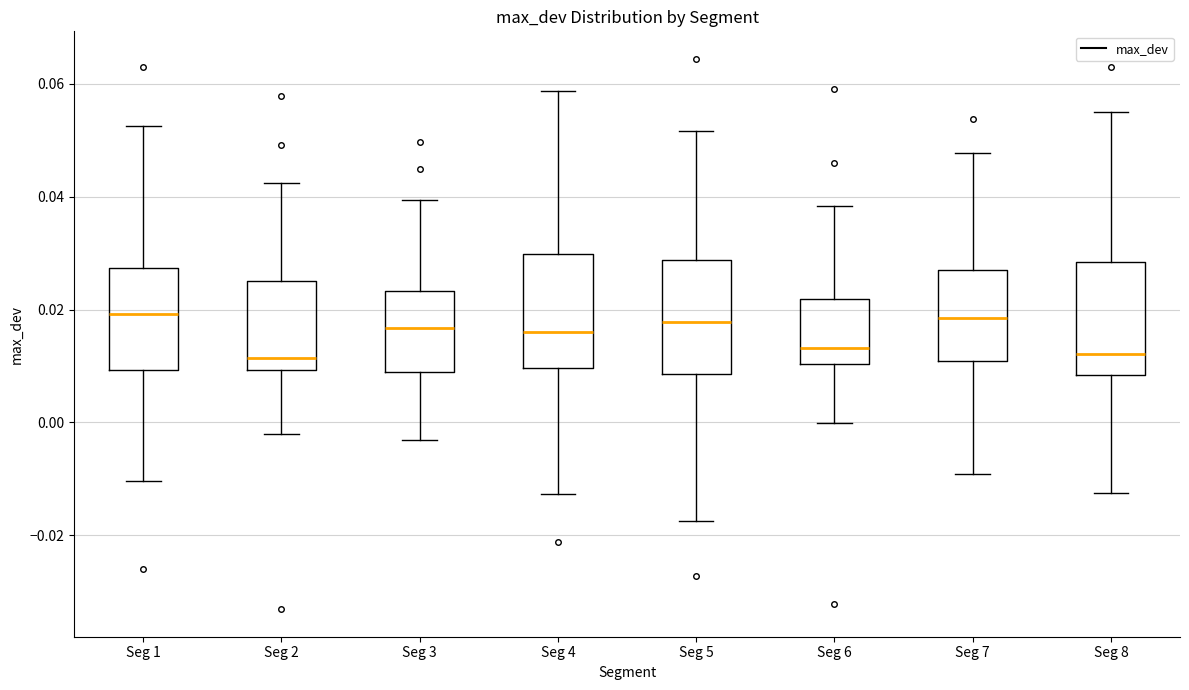

Reading left to right, transcribe this box plot: for each box, give where its median line is, the range the box spans, and where its two whiskers end, as read against the y-axis. The values are not printed on the chart, so give them approximately, as read against the axis.

Seg 1: median 0.020, box 0.010 to 0.028, whiskers -0.010 to 0.052
Seg 2: median 0.012, box 0.010 to 0.026, whiskers -0.002 to 0.042
Seg 3: median 0.016, box 0.008 to 0.024, whiskers -0.004 to 0.040
Seg 4: median 0.016, box 0.010 to 0.030, whiskers -0.012 to 0.058
Seg 5: median 0.018, box 0.008 to 0.028, whiskers -0.018 to 0.052
Seg 6: median 0.014, box 0.010 to 0.022, whiskers 0.000 to 0.038
Seg 7: median 0.018, box 0.010 to 0.026, whiskers -0.010 to 0.048
Seg 8: median 0.012, box 0.008 to 0.028, whiskers -0.012 to 0.054